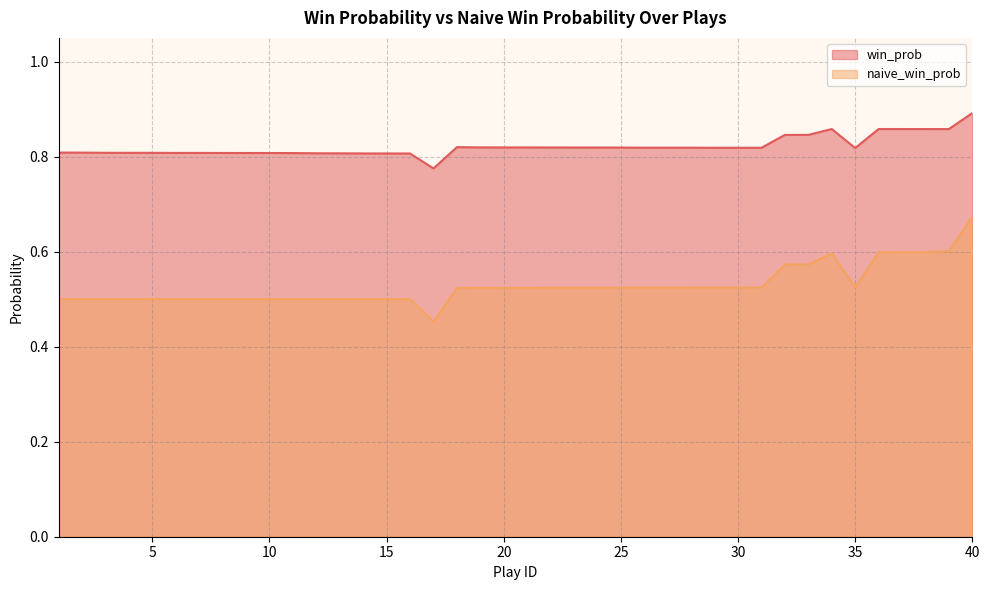

True or false: naive_win_prob has more than 2 points higher than both neighbors.

False